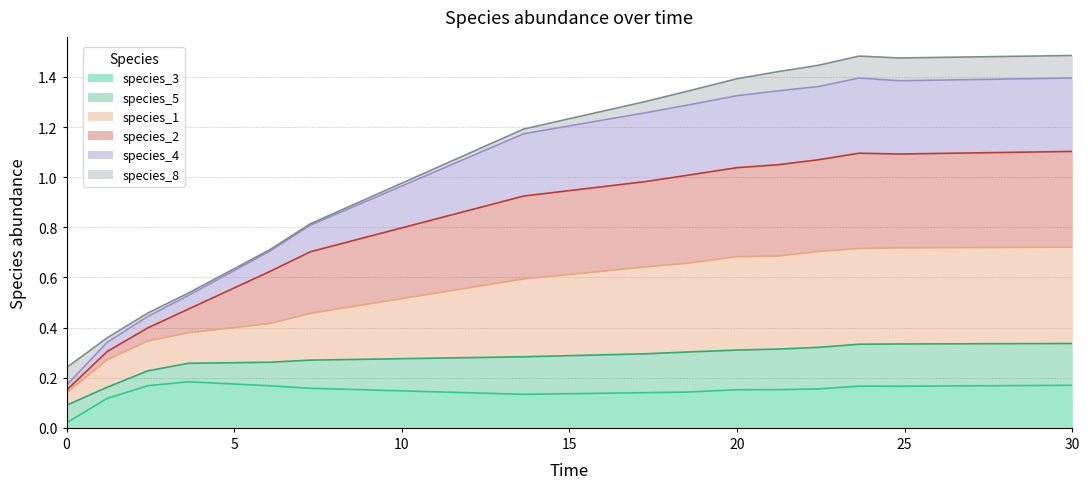

Is the value of species_3 at 0 greater than the value of species_5 at 0?

No